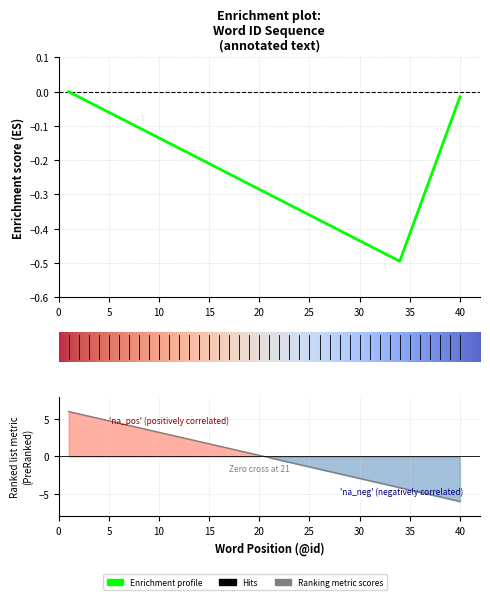

What is the value of the 5th point from the left?

4.8